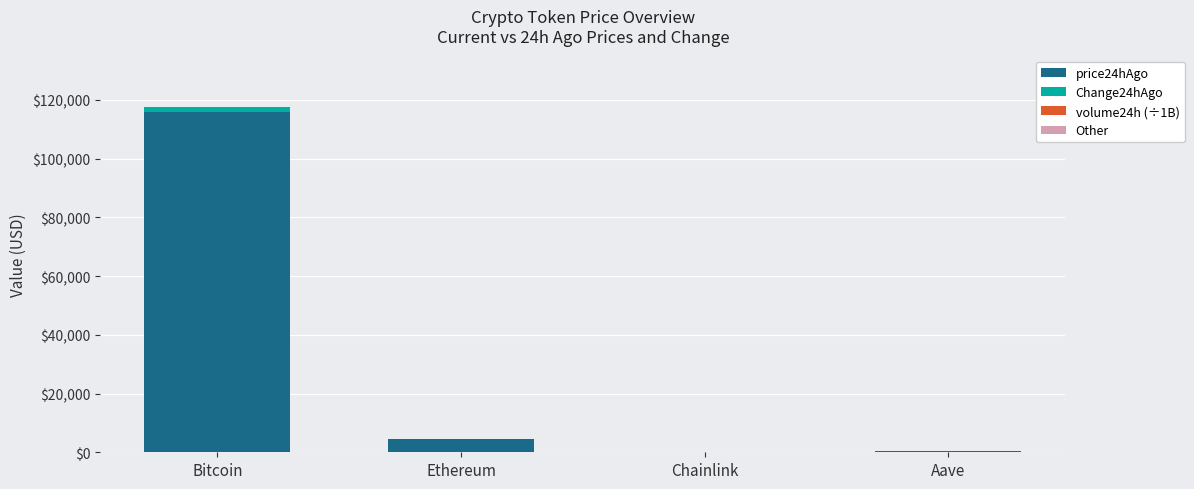

What is the maximum value for price24hAgo?

115777.0